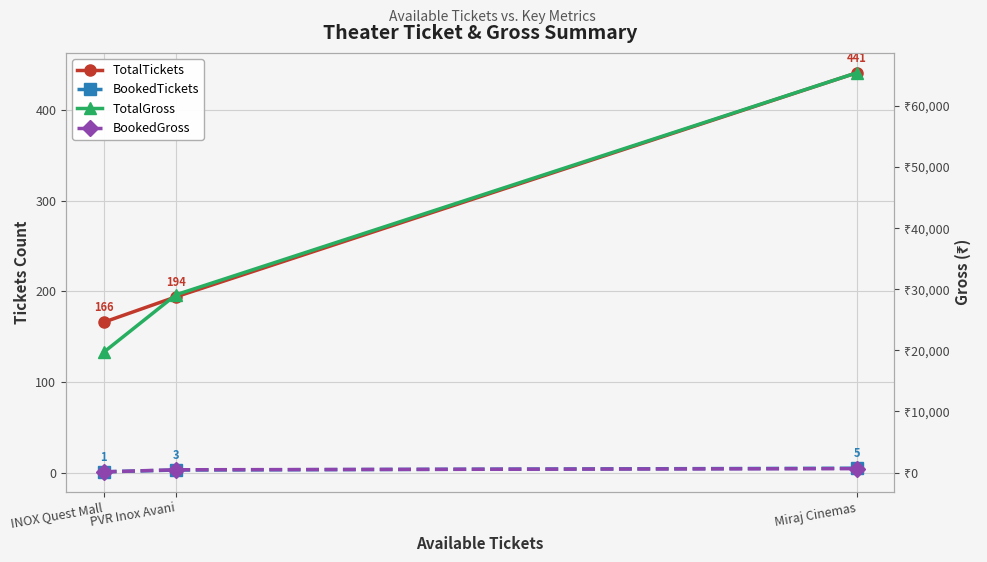

How many values in the TotalGross series exceed 29100?

1